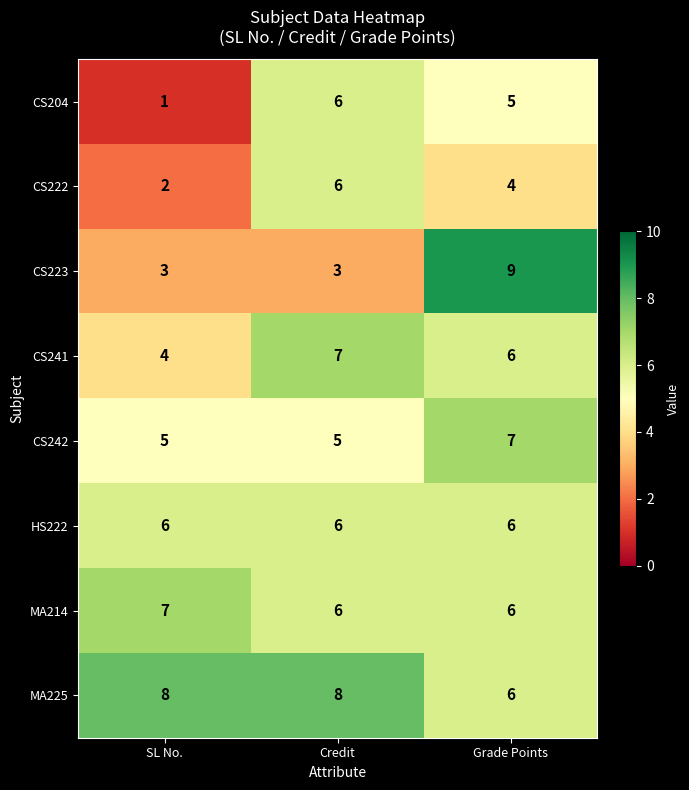

What is the sum of the CS242 values at Credit and SL No.?

10